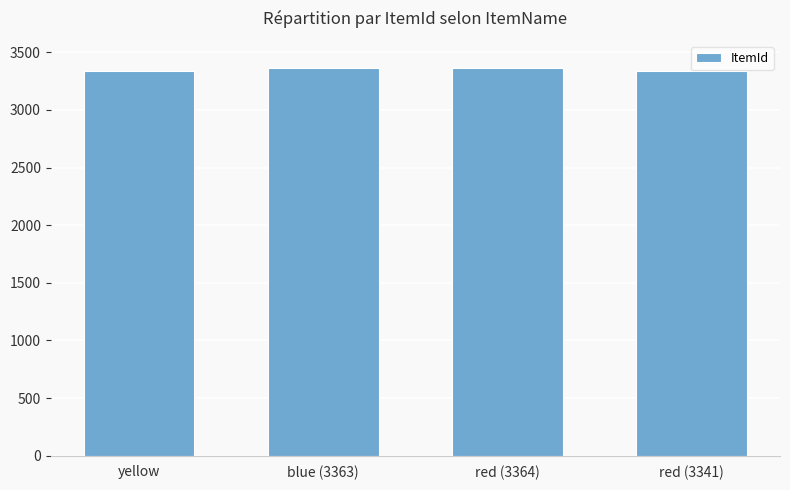

What is the value of the 4th bar from the left?

3341